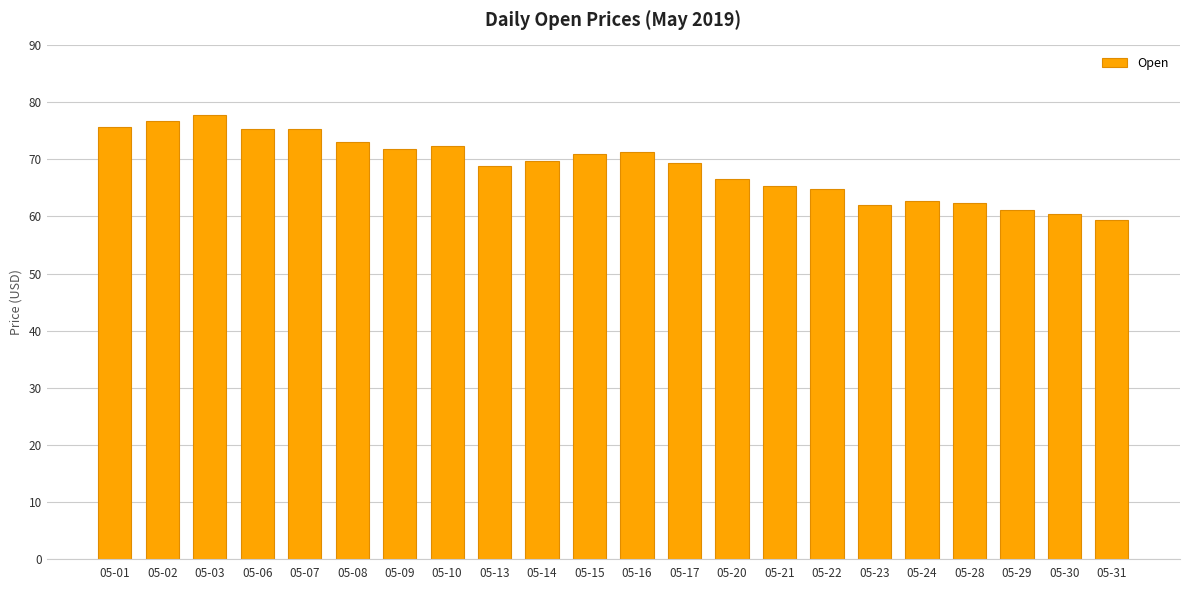

The chart shows a value of 42.1 at 05-06. True or false?

False